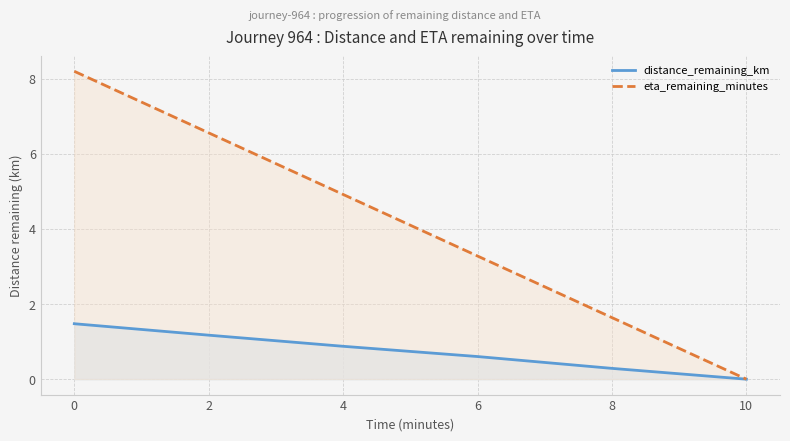

Which series has the largest range (max minus min)?

eta_remaining_minutes